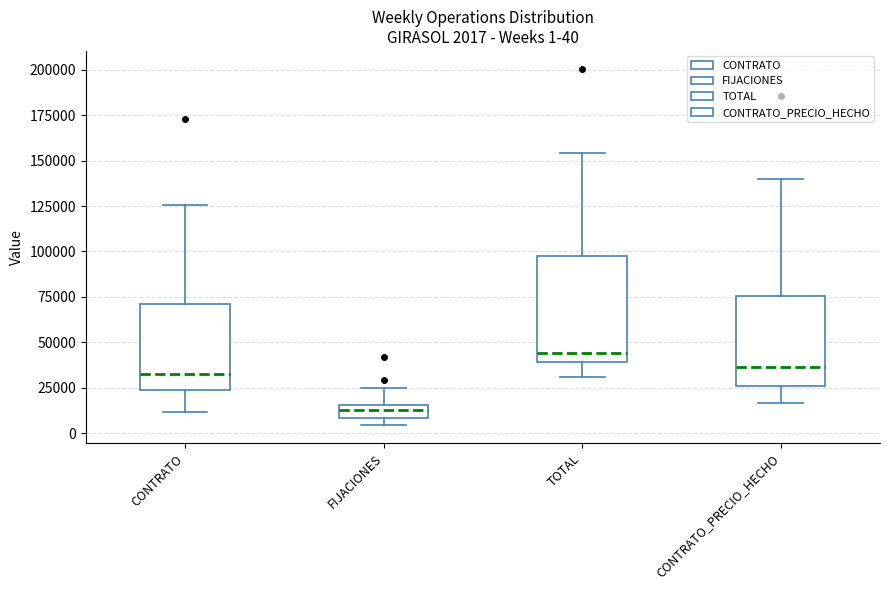

Which box has the lowest median line?

FIJACIONES